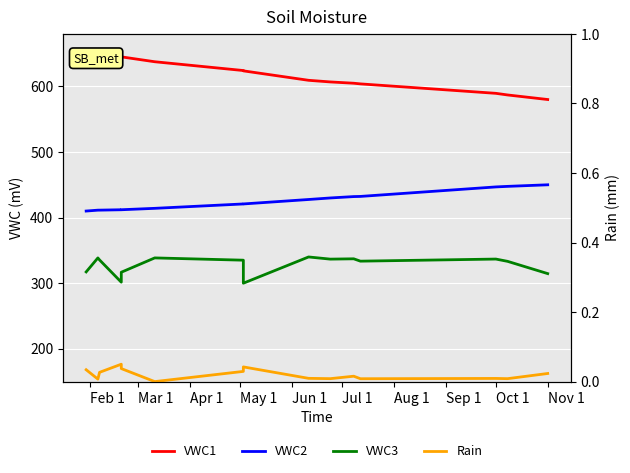

True or false: Rain and VWC1 intersect in this chart.

False